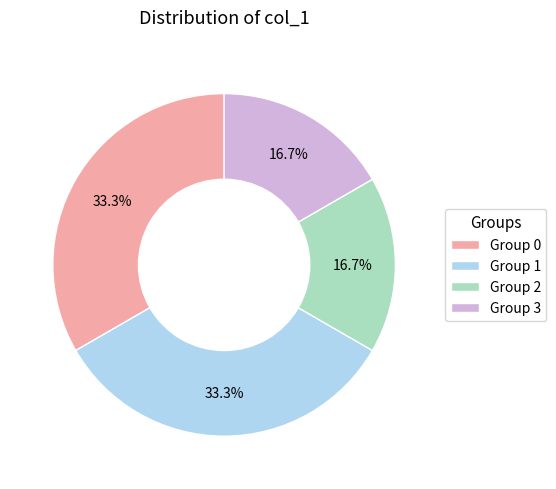

What is the ratio of the value at Group 3 to the value at Group 2?

1.0